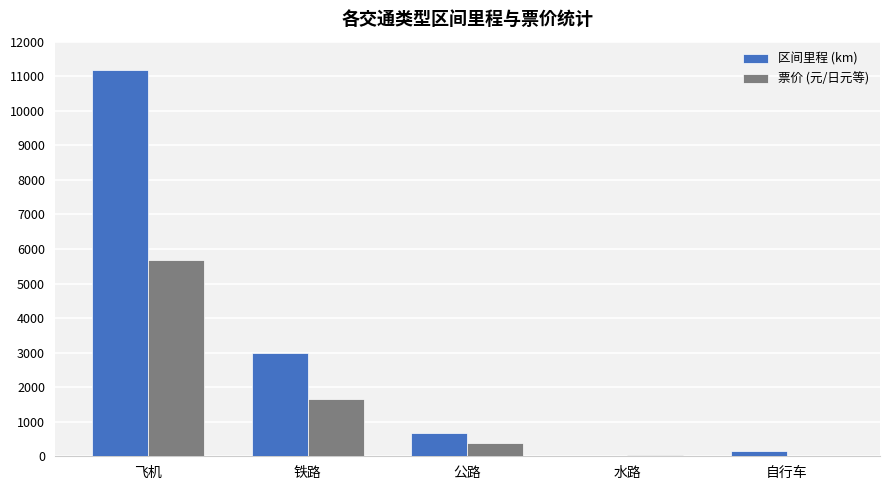

Which category has the highest value across all series?

飞机